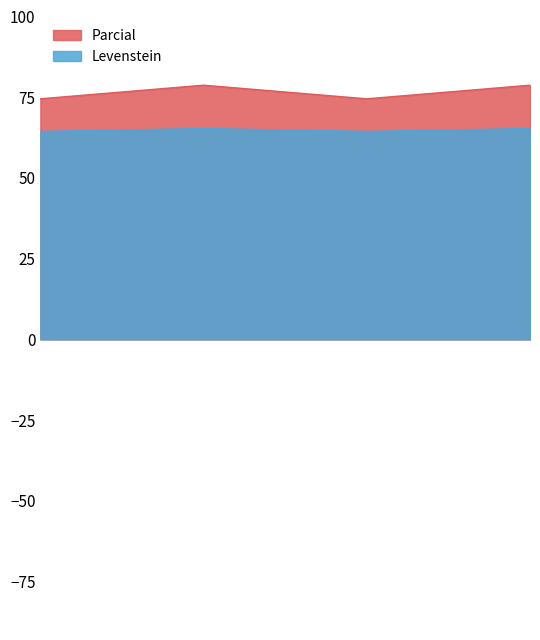

What is the sum of all Levenstein values?

259.4